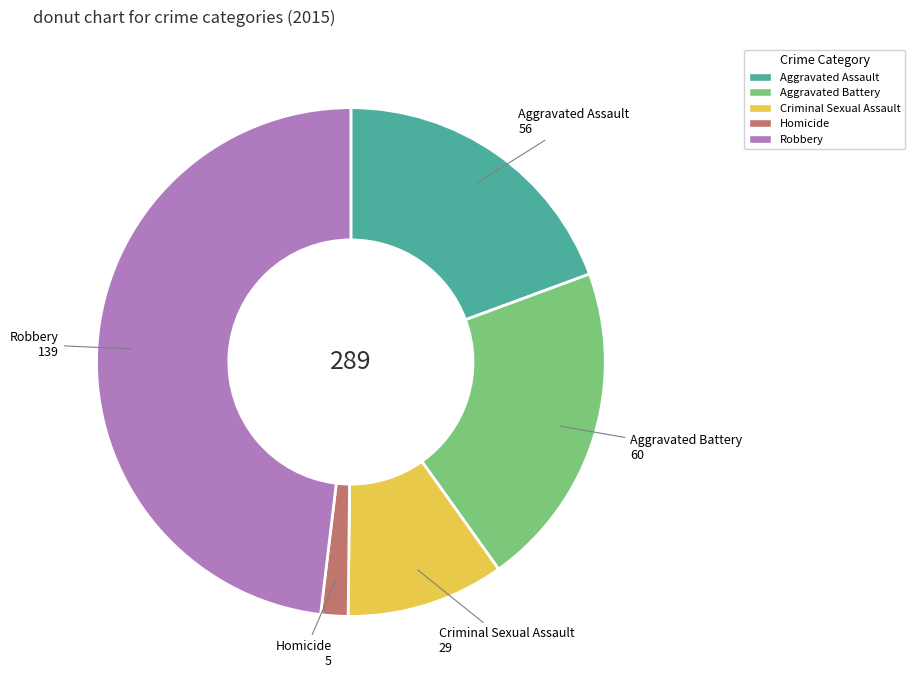

Which has a higher value, Aggravated Battery or Robbery?

Robbery